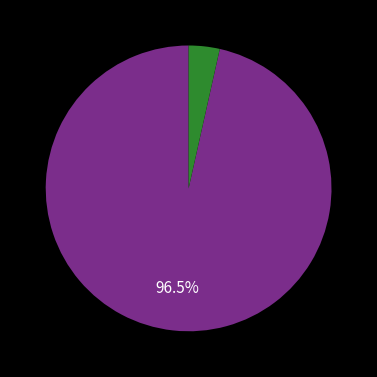

Does any single category account for the majority?

Yes